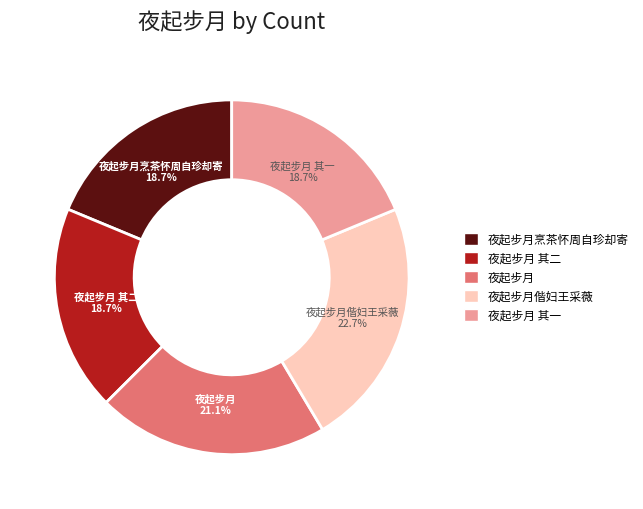

How many slices are in this pie chart?

5